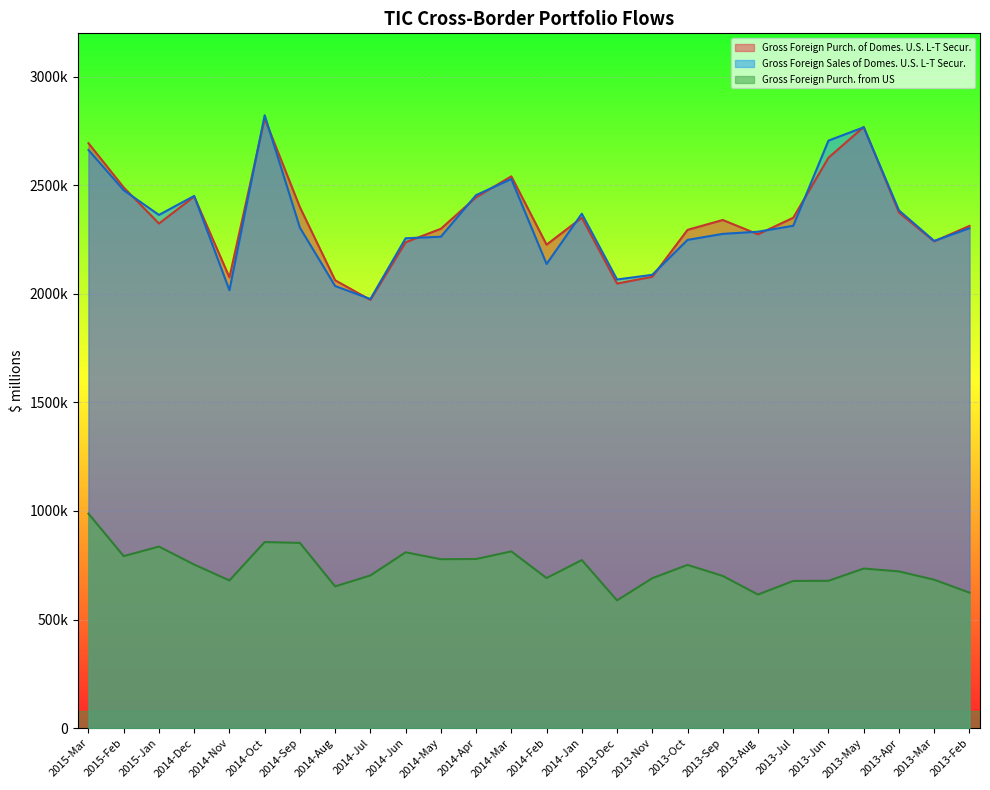

Read the Gross Foreign Purch. from US value at 2015-Mar, to the nearest 10.

987660